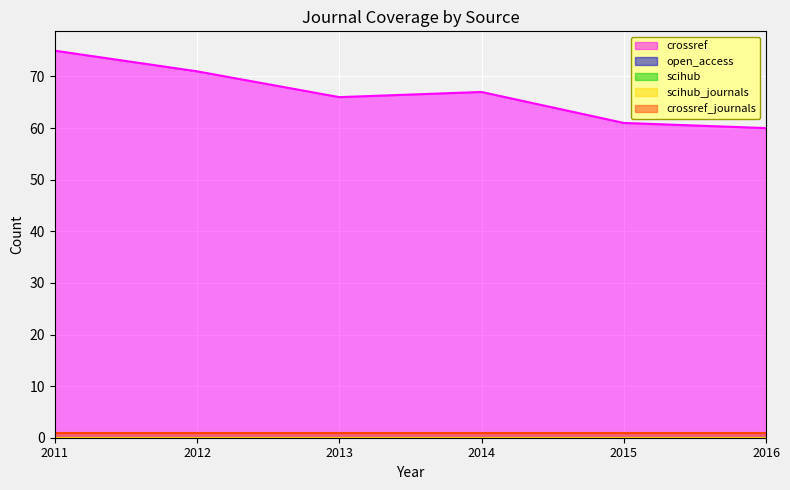

True or false: scihub_journals and scihub intersect in this chart.

False